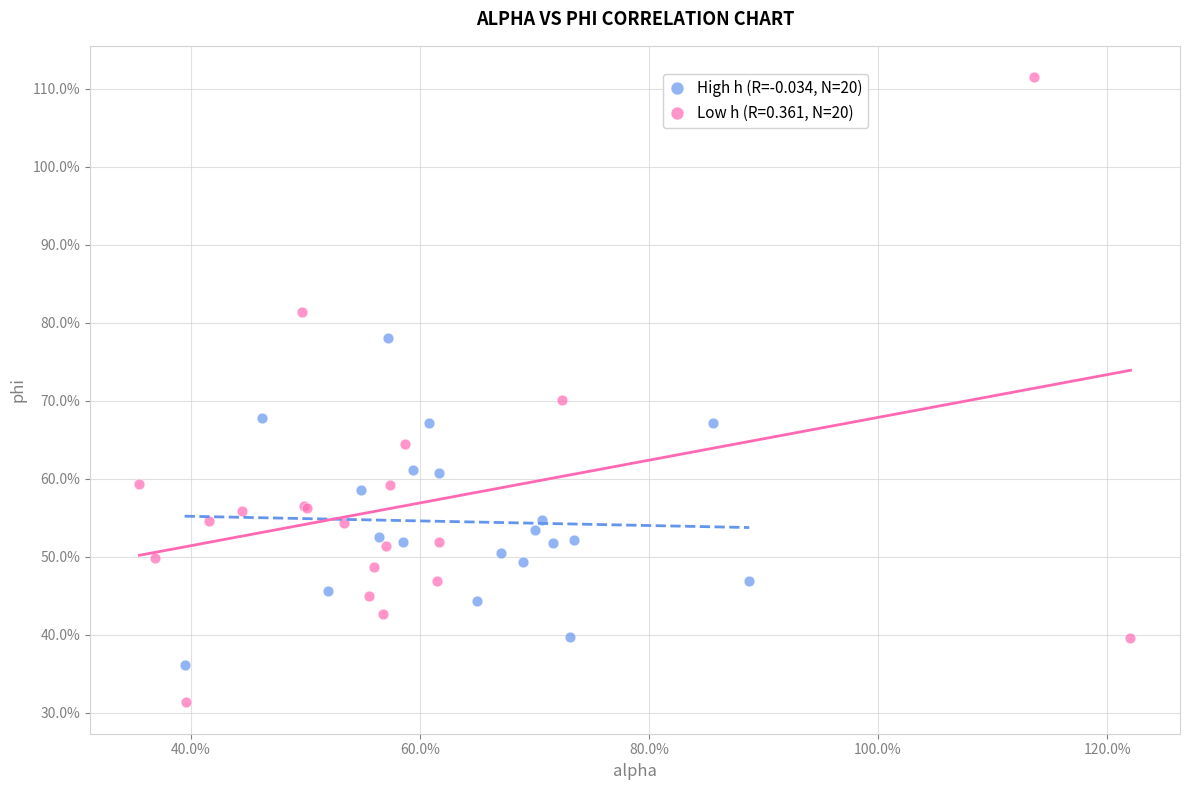

What are all the series names shown in the legend?

High h (R=-0.034, N=20), Low h (R=0.361, N=20)